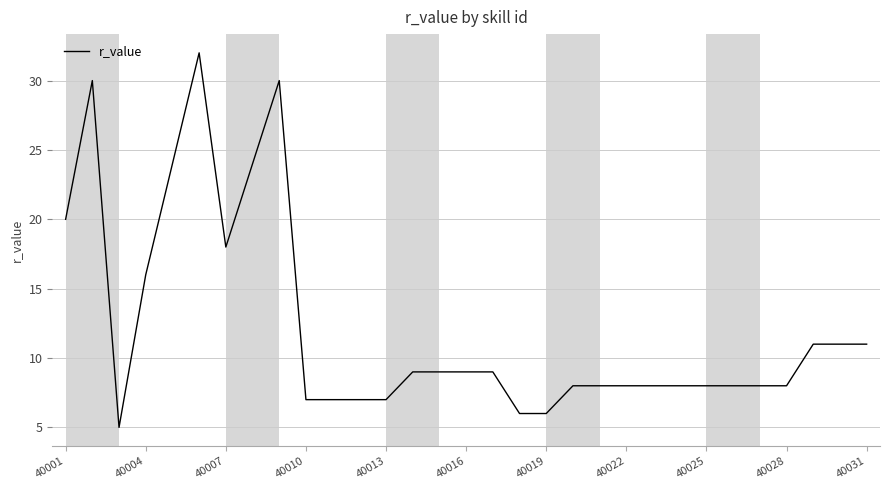

What is the smallest value displayed?

5